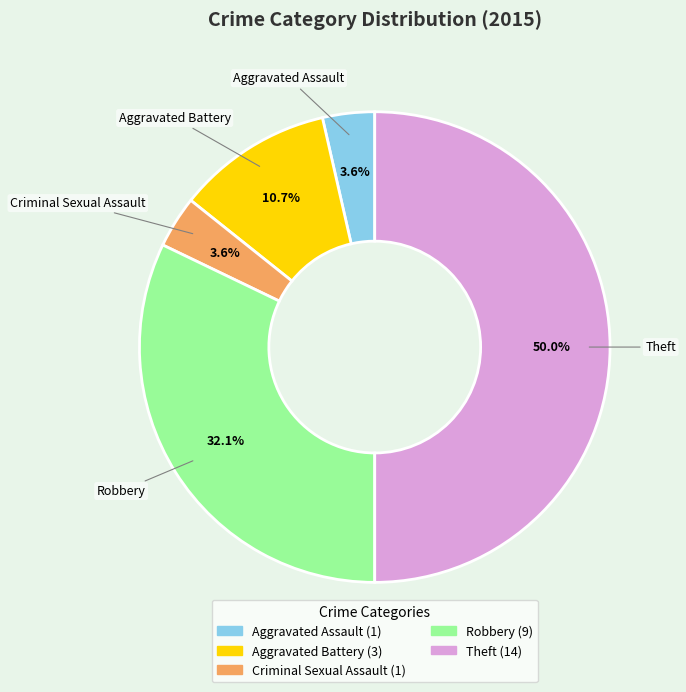

How many segments does this pie chart have?

5